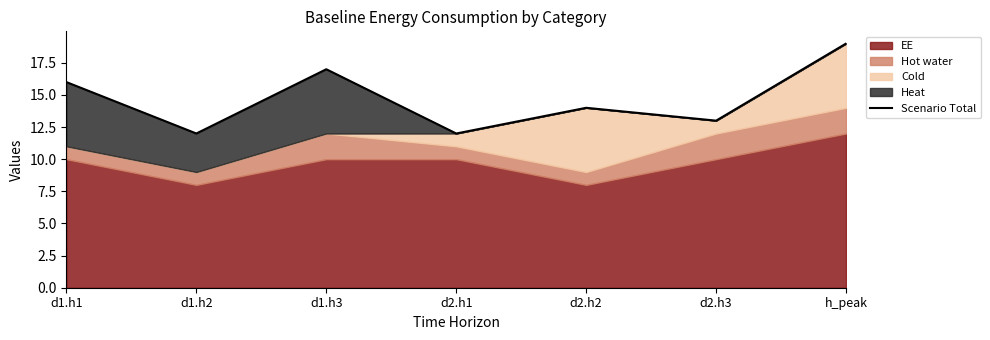

At which category does the data reach its first local peak?

d1.h3